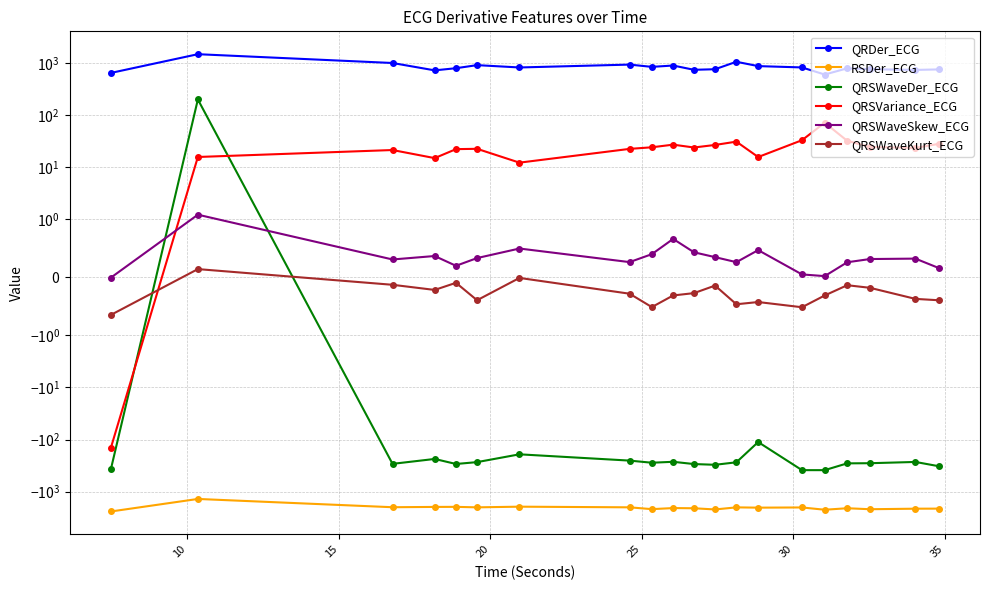

How many values in the QRSWaveKurt_ECG series are below 0?

19